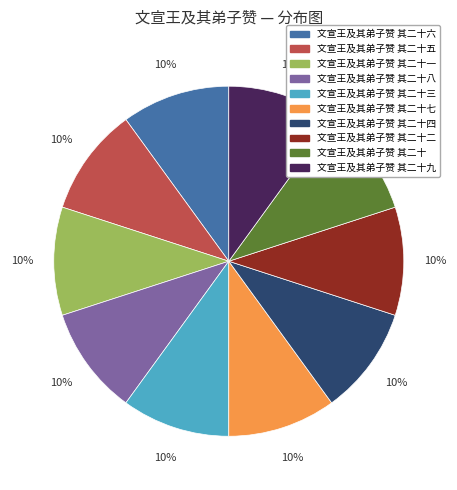

Is there any slice that represents more than half of the pie?

No